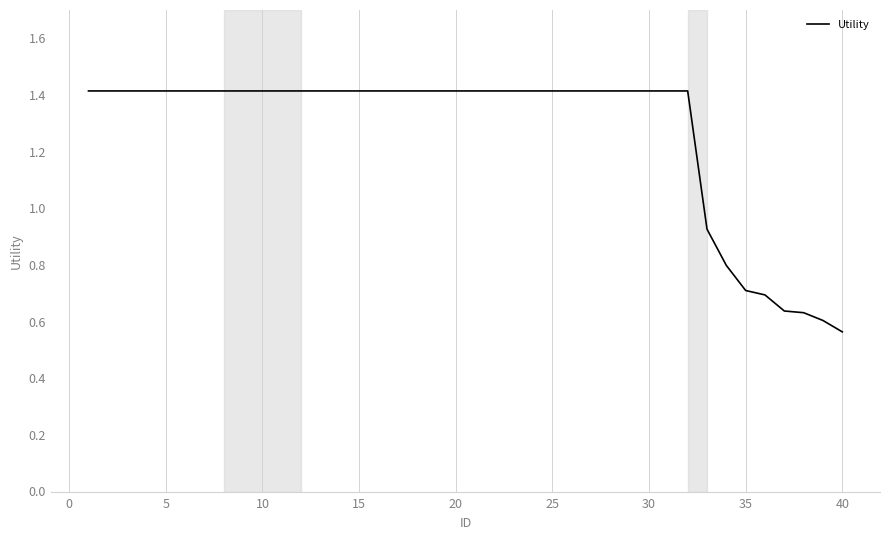

What is the difference between the maximum and second lowest values?

0.8